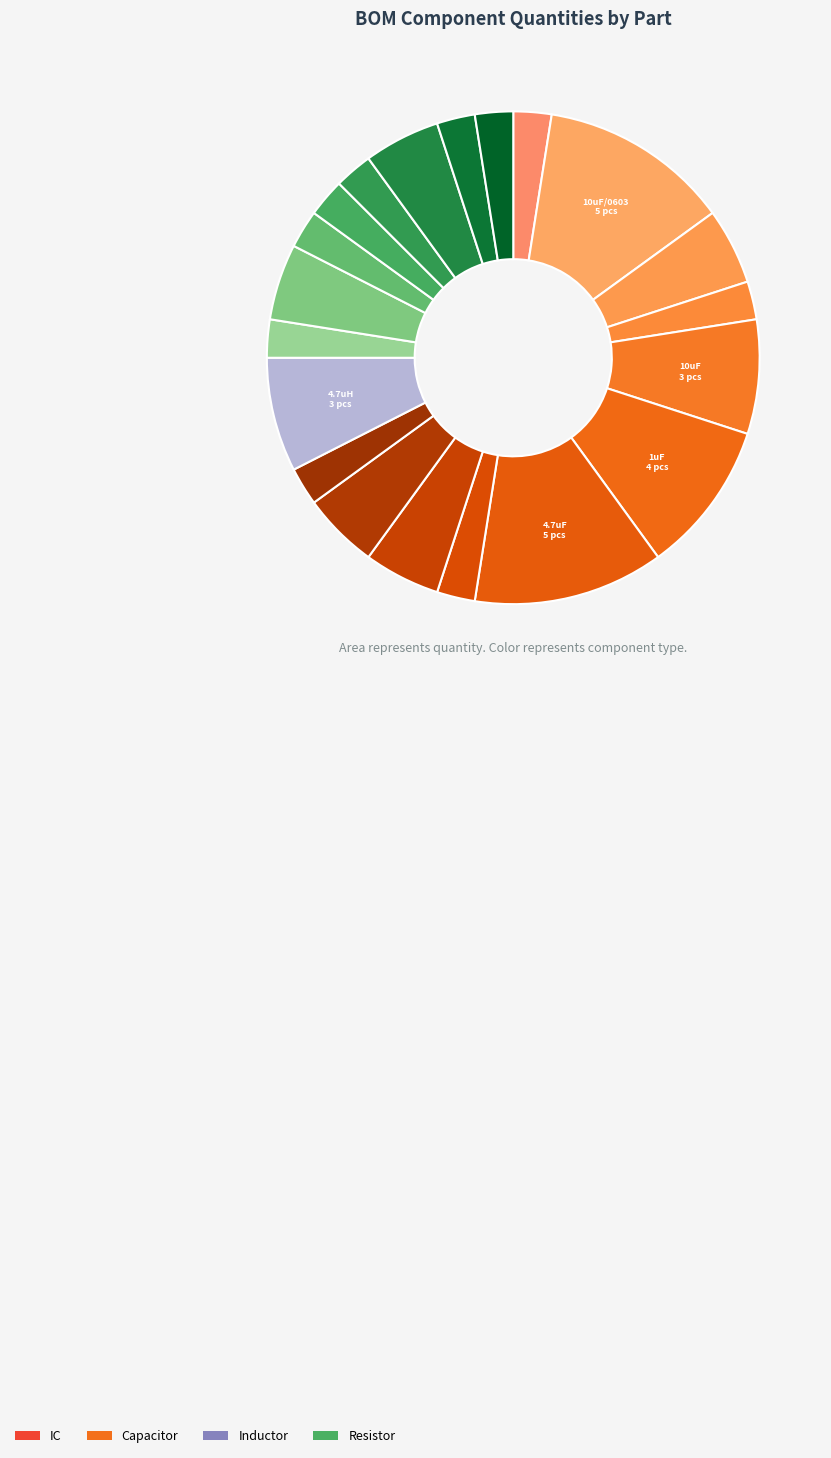

How many segments does this pie chart have?

20